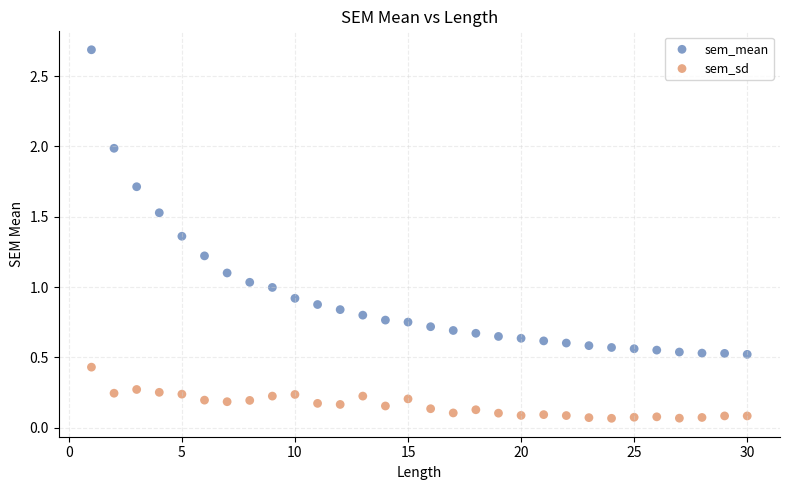

What are all the series names shown in the legend?

sem_mean, sem_sd